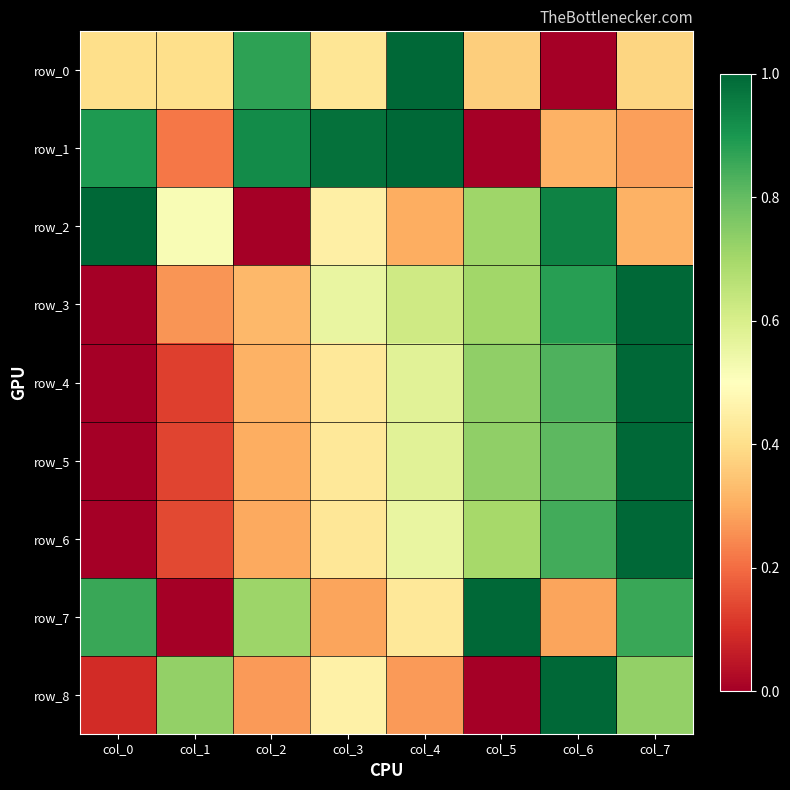

What is the total value across all series at col_0?

3.2